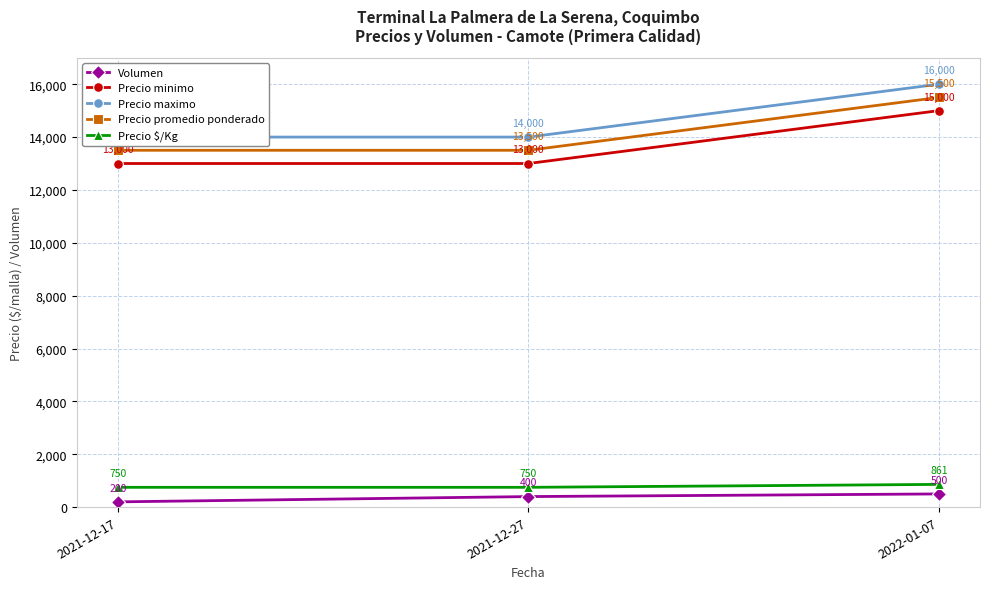

True or false: Precio promedio ponderado has a value of 15500 at 2022-01-07.

True